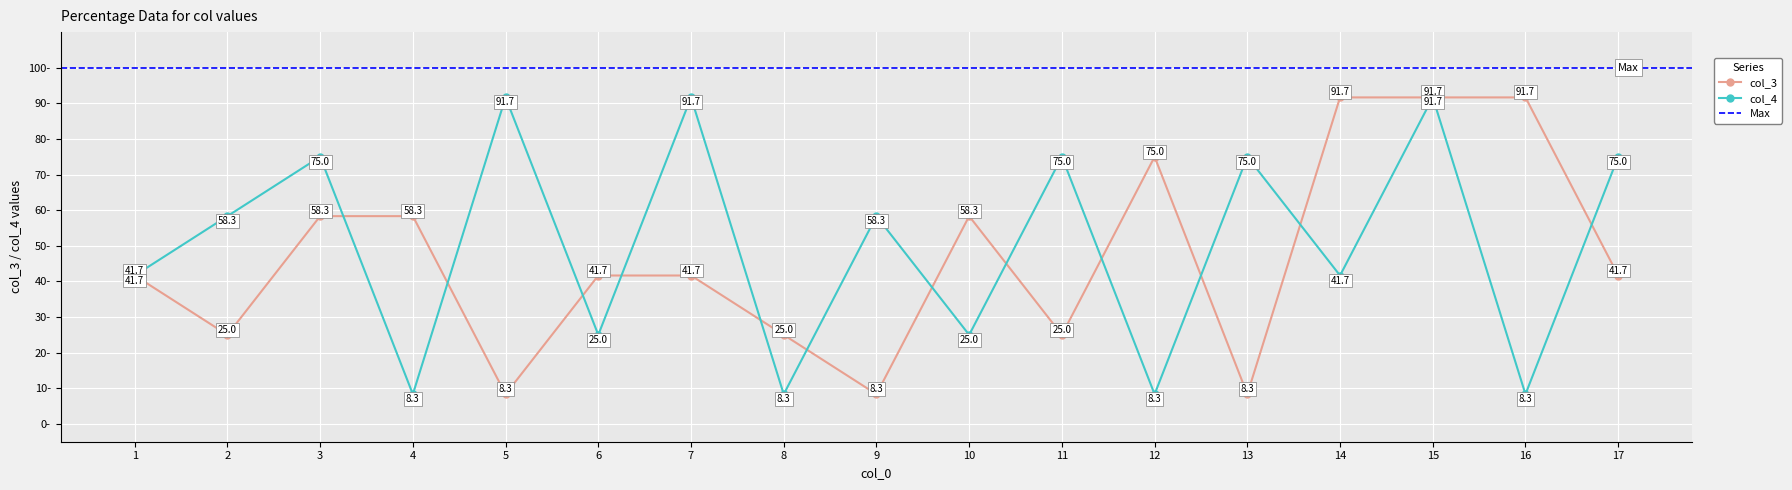

At 13, list the series in order from smallest to largest.

col_3, col_4